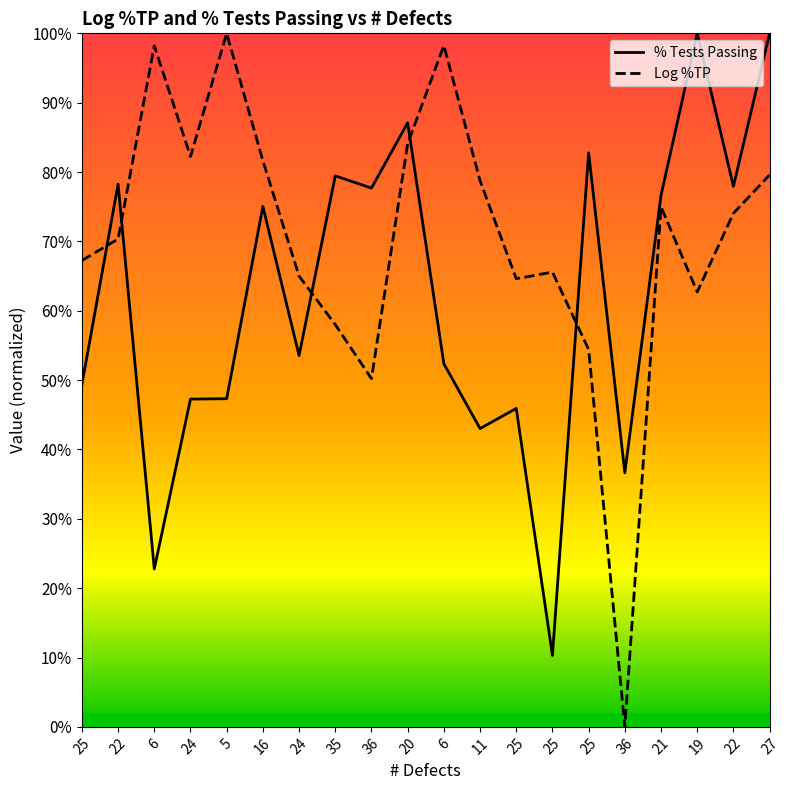

Which category has the lowest value across all series?

36